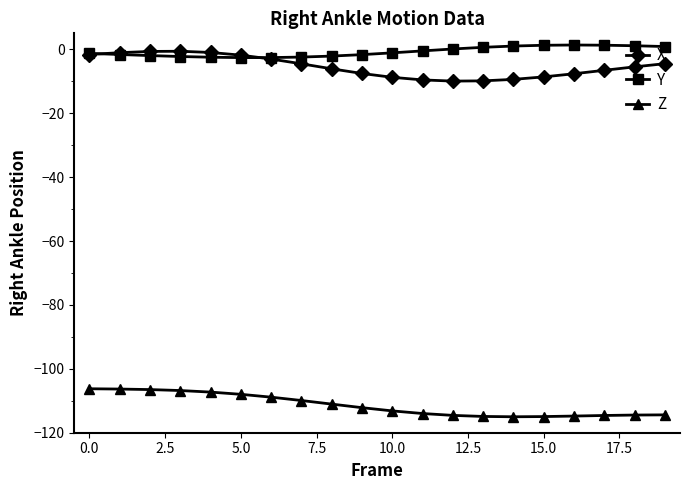

What is the value of the Z point at the 6th from the left?

-108.0